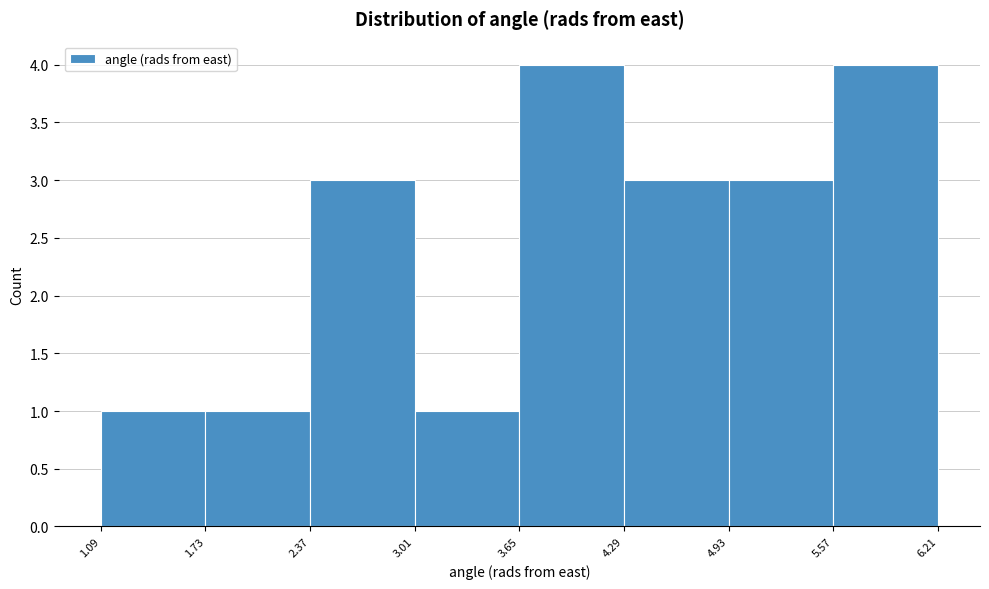

Reading left to right, list every bar in this chart as the range it spans on the x-axis followed by its height. The values are not printed on the chart, so give them approximately, as read against the axis.

1.09 to 1.73: 1
1.73 to 2.37: 1
2.37 to 3.01: 3
3.01 to 3.65: 1
3.65 to 4.29: 4
4.29 to 4.93: 3
4.93 to 5.57: 3
5.57 to 6.21: 4